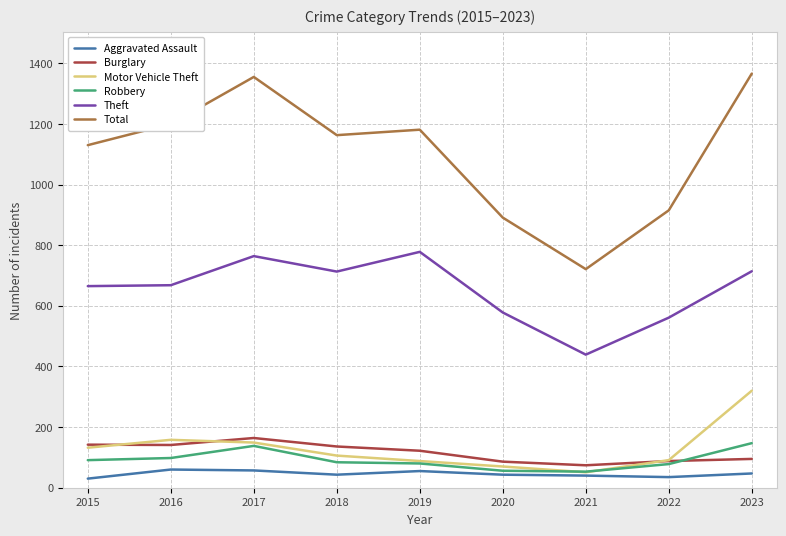

What is the difference between the second highest and second lowest values in the Motor Vehicle Theft series?

88